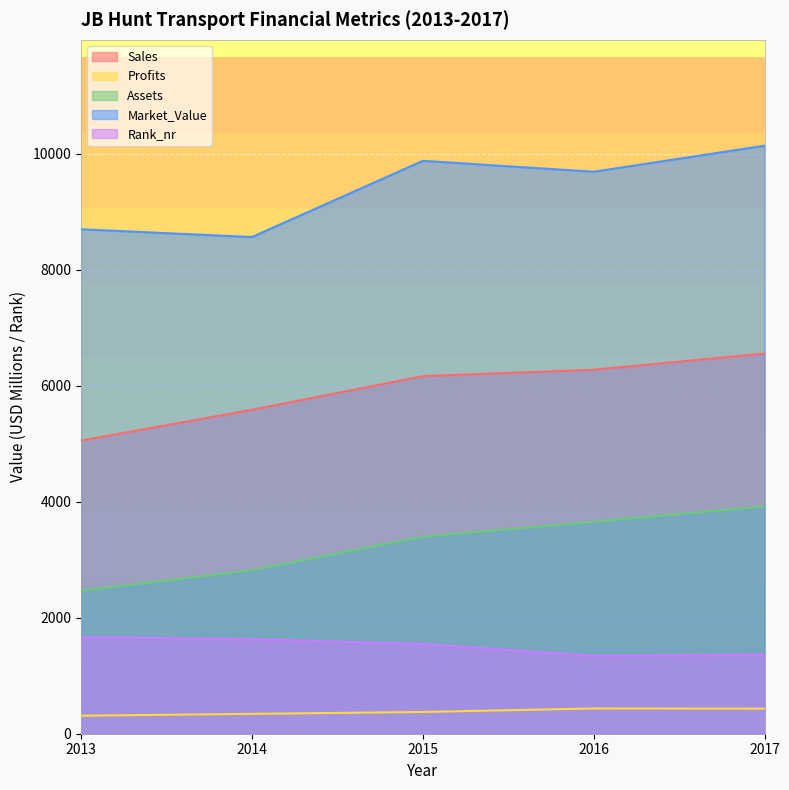

Which series has the widest spread of values?

Market_Value